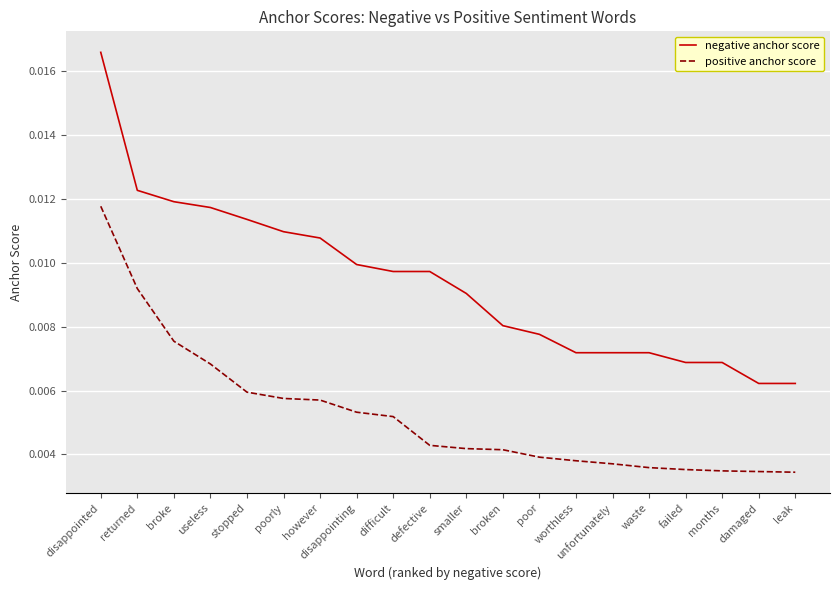

List the series in order of their peak value, lowest first.

positive anchor score, negative anchor score